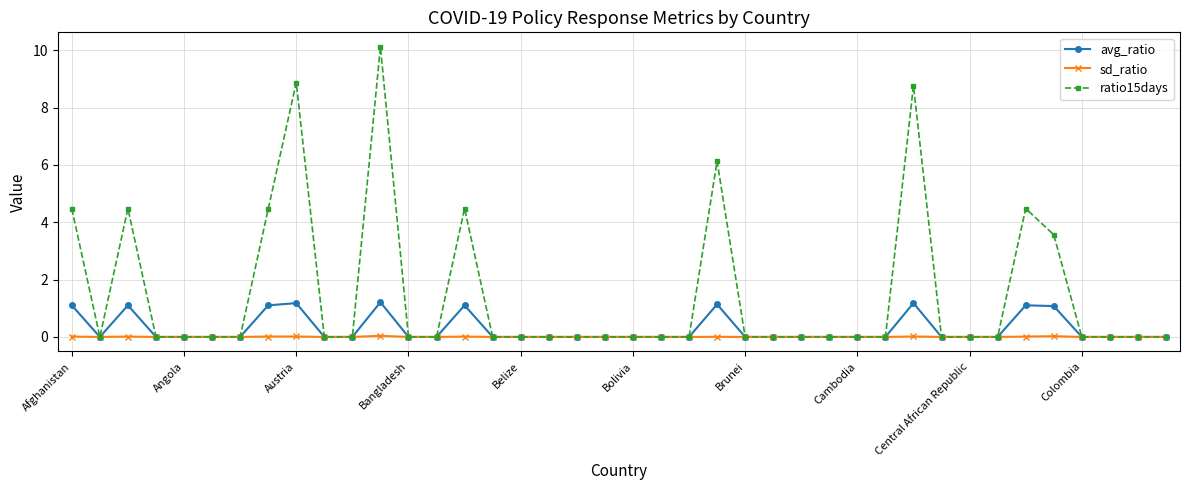

How many data points does each series have?

40